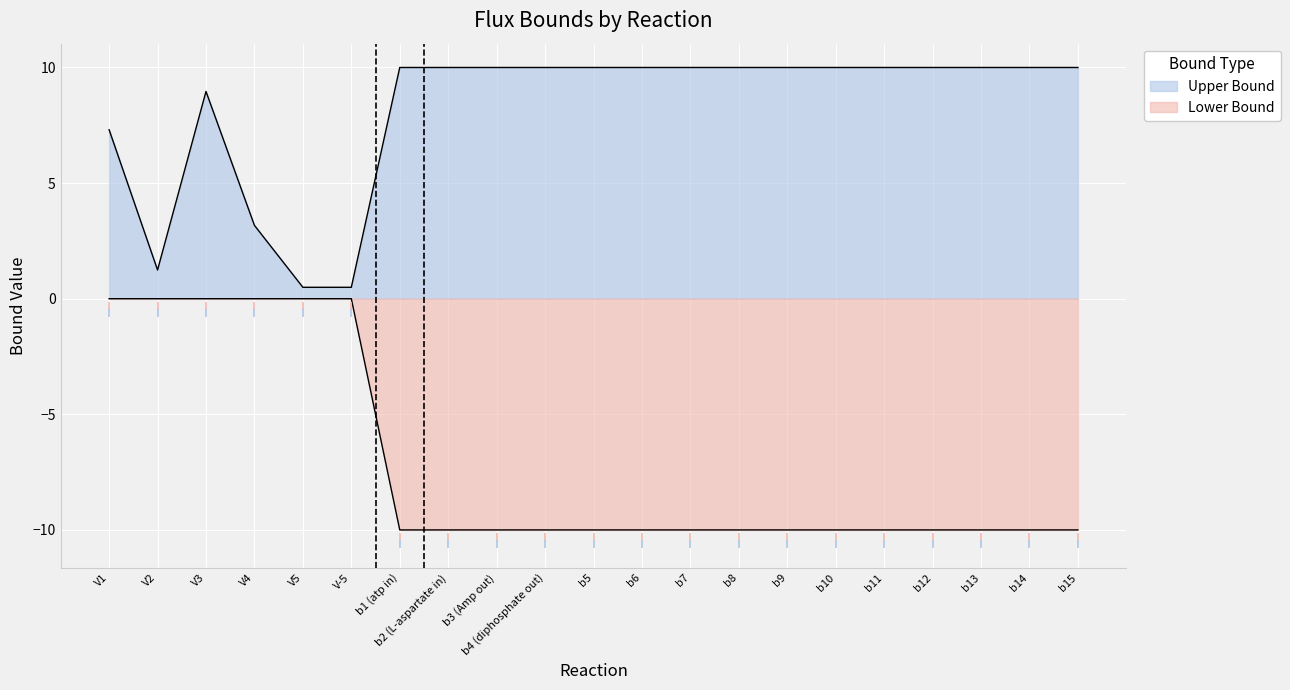

Read the Lower Bound value at b2 (L-aspartate in).

-10.0